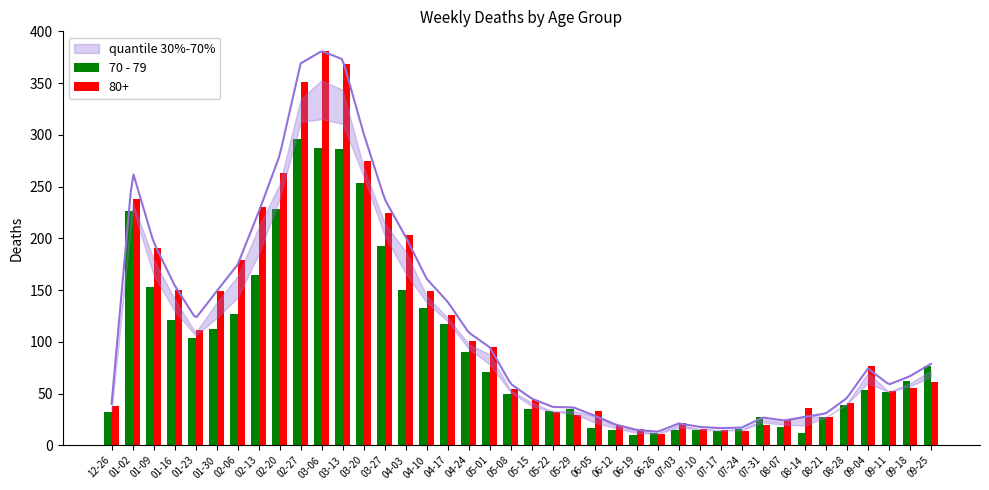

Reading right to left, list all the values displayed in this chart.

77	62	51	53	39	27	12	18	27	16	14	15	15	12	10	15	17	35	33	35	50	71	90	117	133	150	193	253	286	287	296	228	165	127	112	104	121	153	226	32